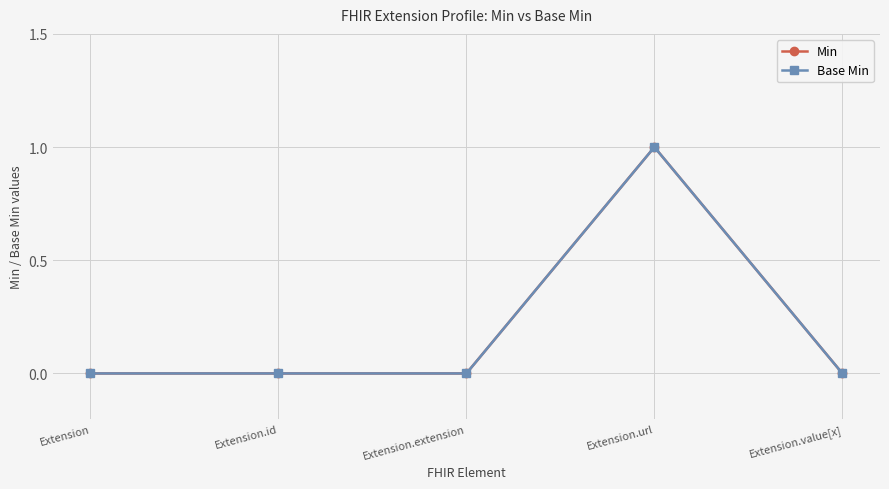

Does the chart have visible grid lines?

Yes